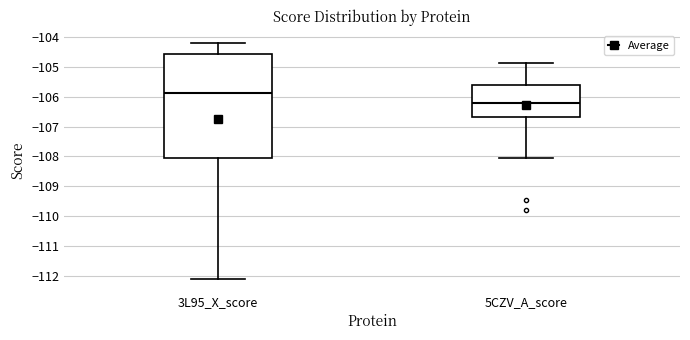

Reading left to right, transcribe this box plot: for each box, give where its median line is, the range the box spans, and where its two whiskers end, as read against the y-axis. The values are not printed on the chart, so give them approximately, as read against the axis.

3L95_X_score: median -105.9, box -108.0 to -104.6, whiskers -112.1 to -104.2
5CZV_A_score: median -106.2, box -106.7 to -105.6, whiskers -108.1 to -104.9